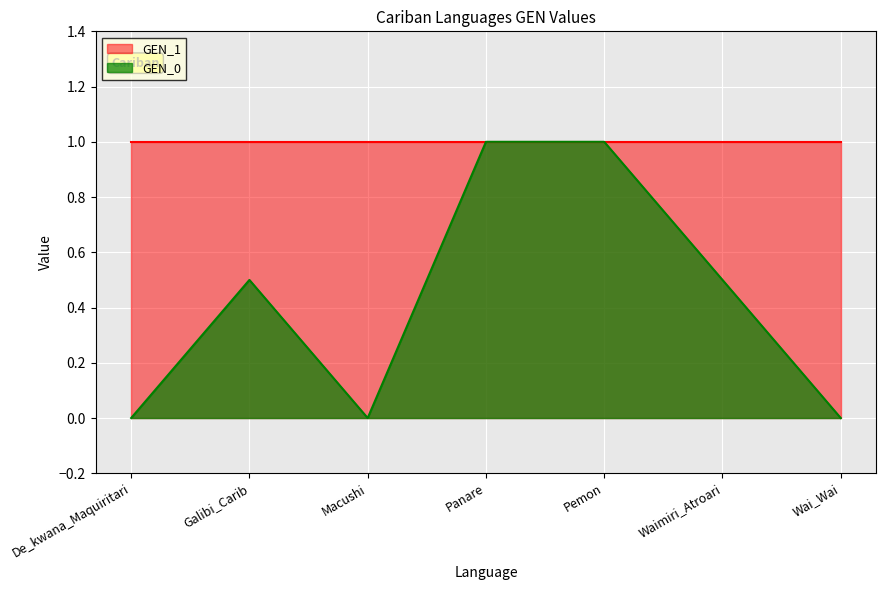

The value at Macushi is 0.0. True or false?

True